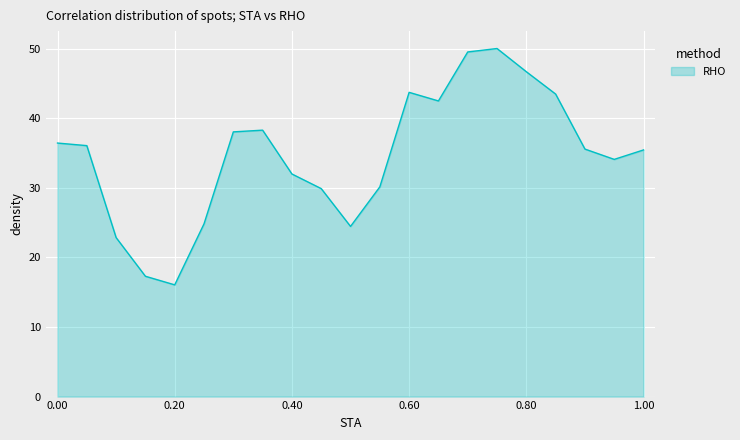

True or false: there are more than 0 points higher than both neighbors.

True